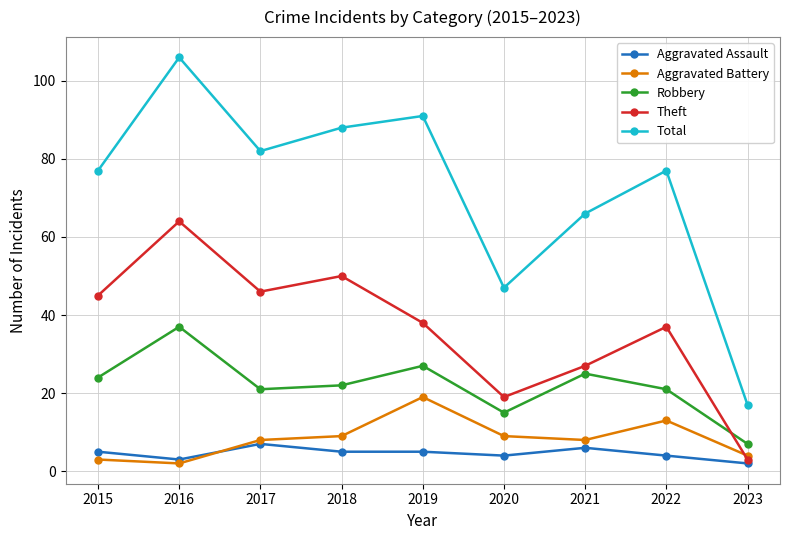

In Aggravated Battery, how many points are higher than both neighbors (excluding endpoints)?

2